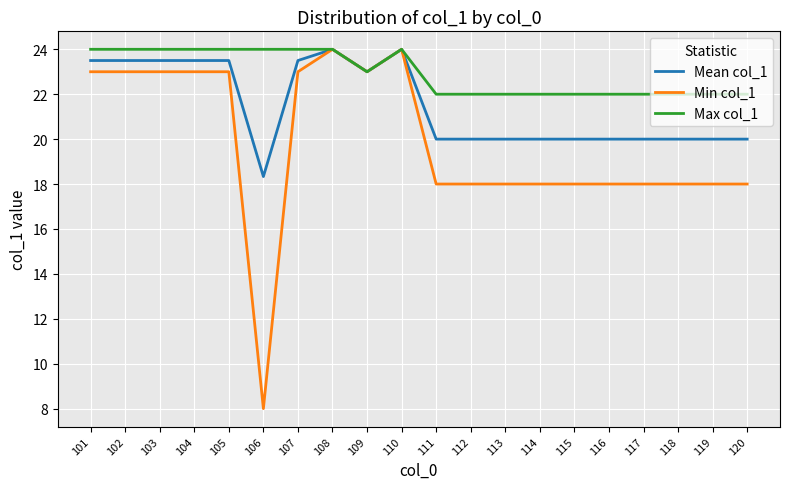

Rank the series by their average value, from lowest to highest.

Min col_1, Mean col_1, Max col_1